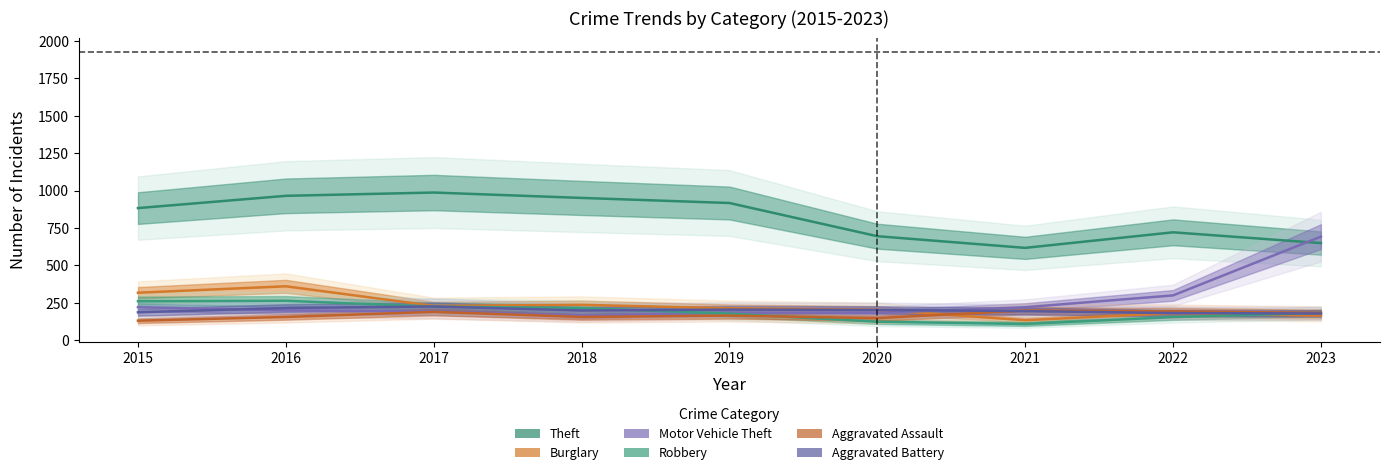

Reading left to right, extract all data points from this chart.

Theft: 883	965	987	951	917	695	617	721	649
Burglary: 317	360	229	236	213	203	133	181	164
Motor Vehicle Theft: 220	199	191	164	184	182	220	299	692
Robbery: 260	263	224	214	177	123	108	154	182
Aggravated Assault: 130	155	189	155	164	147	198	192	182
Aggravated Battery: 186	215	225	198	204	202	194	181	178